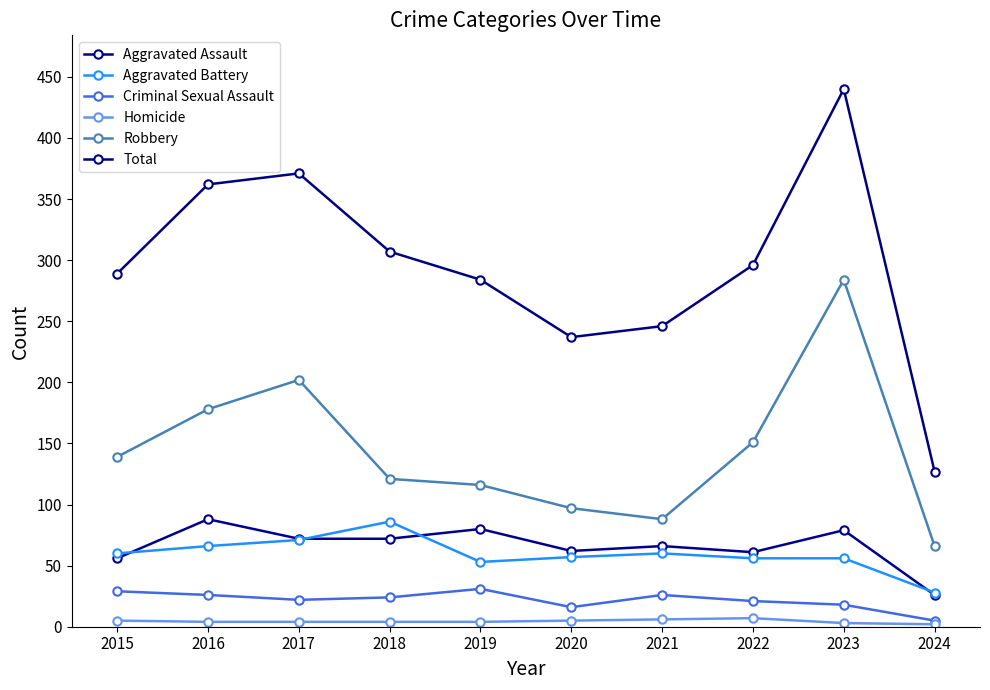

What are all the series names shown in the legend?

Aggravated Assault, Aggravated Battery, Criminal Sexual Assault, Homicide, Robbery, Total